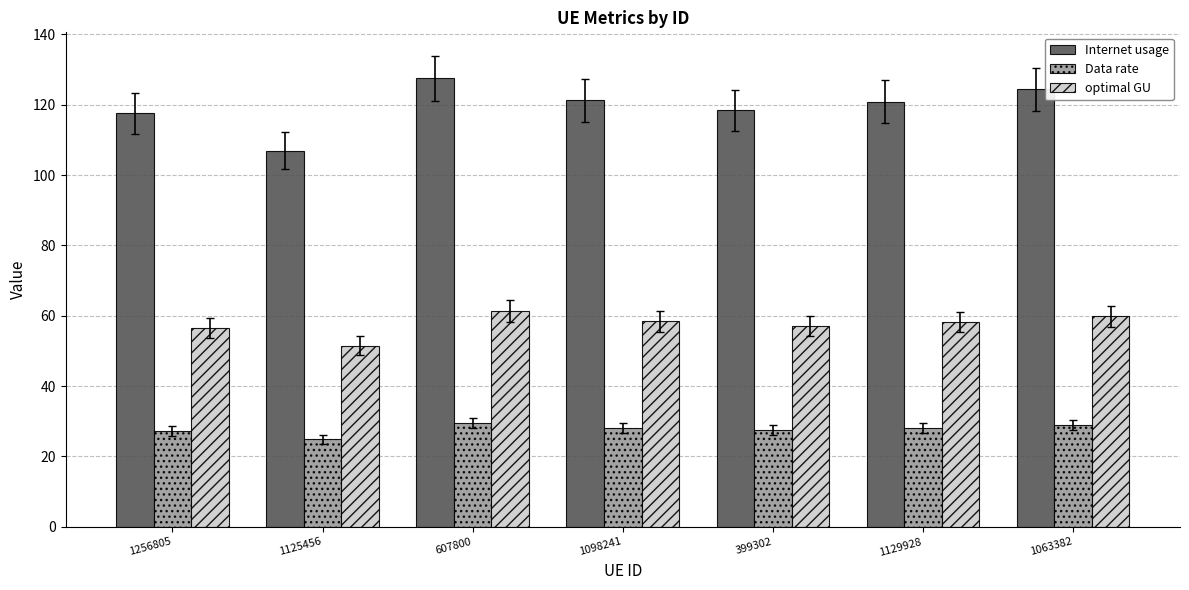

List the series in order of their peak value, lowest first.

Data rate, optimal GU, Internet usage